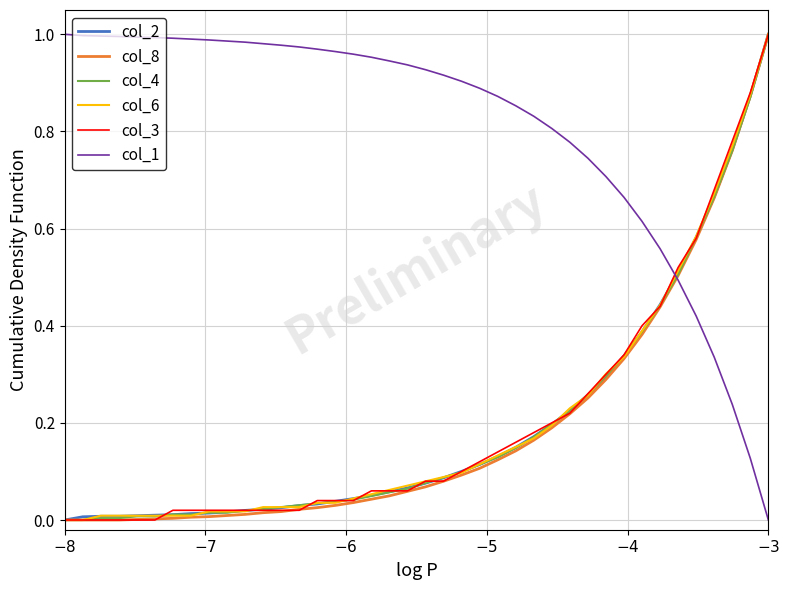

What is the average value of the col_3 series?

0.2